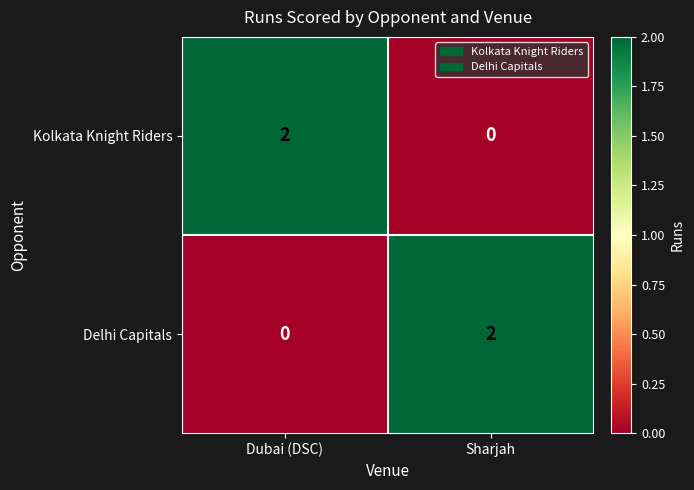

Is it true that Kolkata Knight Riders equals 2 at Dubai (DSC)?

True